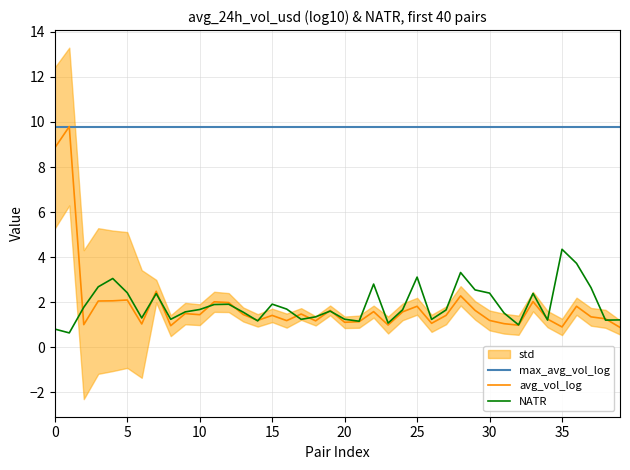

What is the minimum value shown in the chart?

0.6